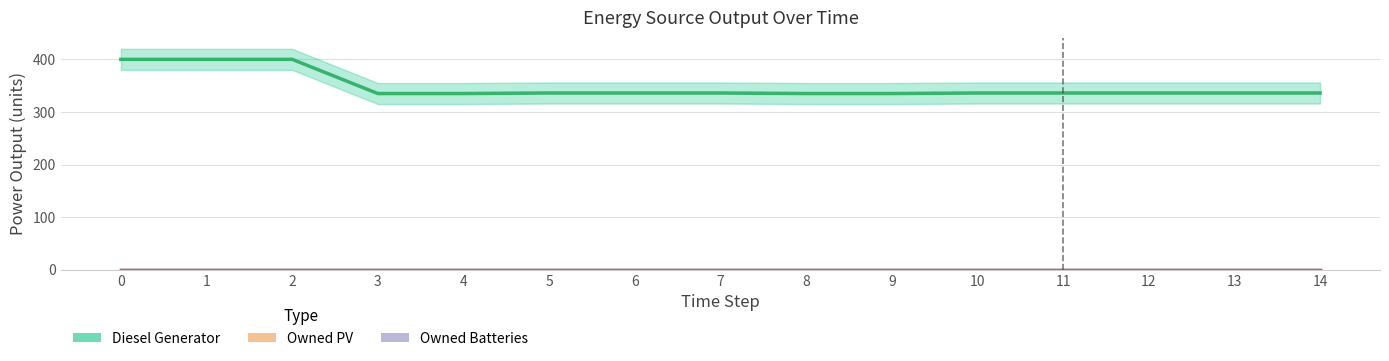

Is this an area chart (filled region under the line)?

No